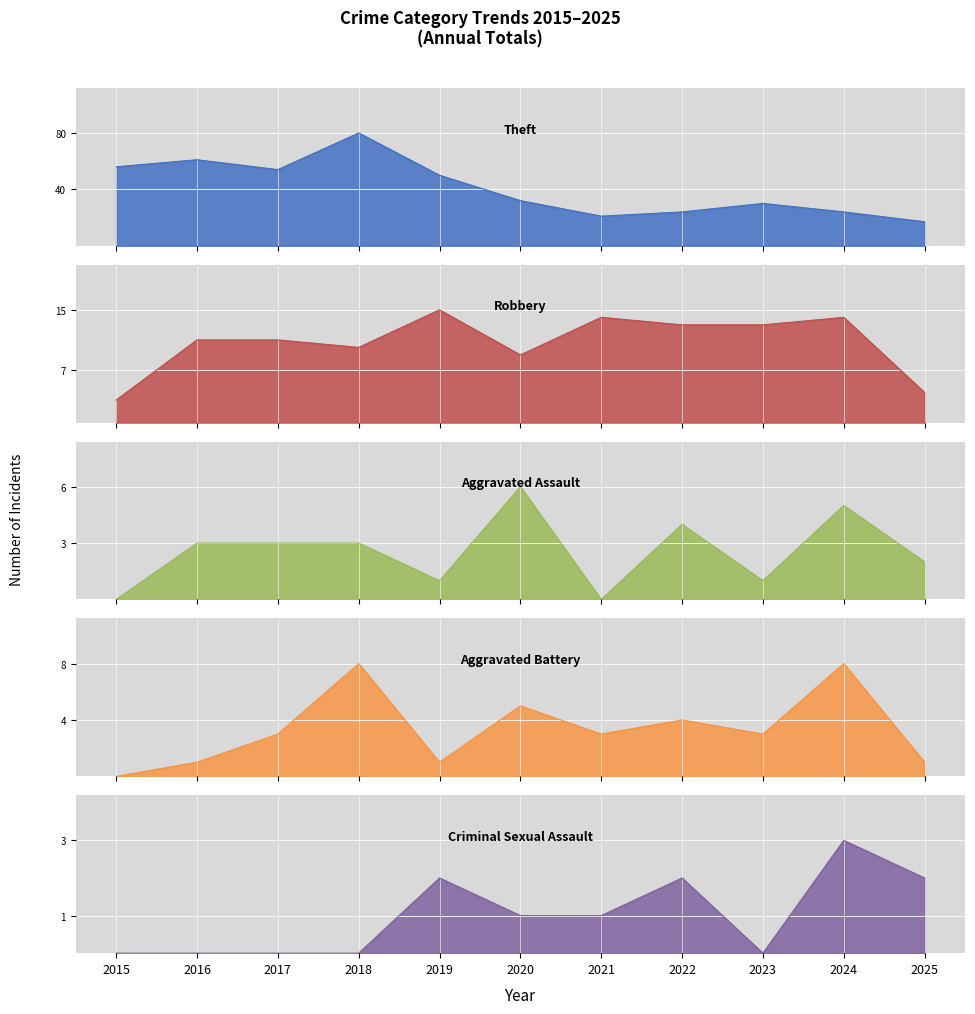

What is the difference between the maximum and second lowest values in the Aggravated Battery series?

7